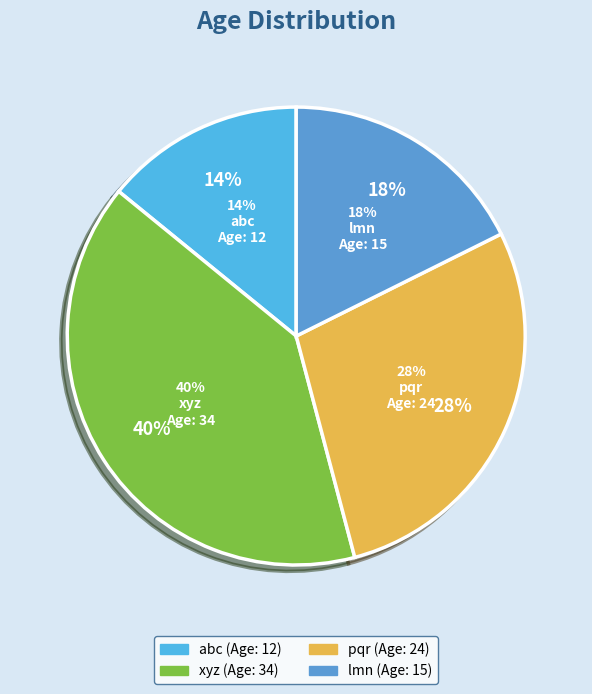

How many segments does this pie chart have?

4